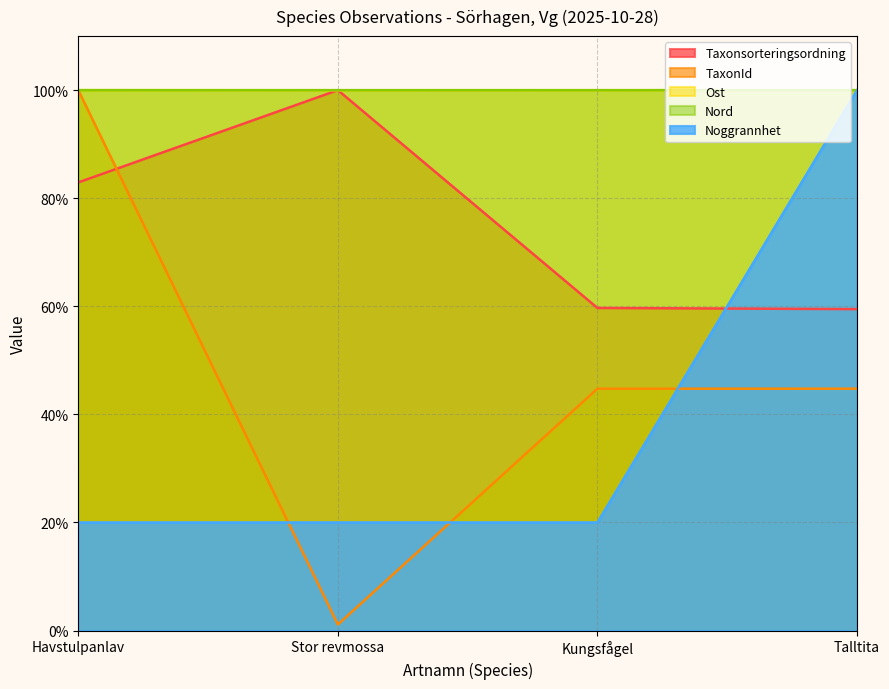

What is the maximum value for TaxonId?

100.0